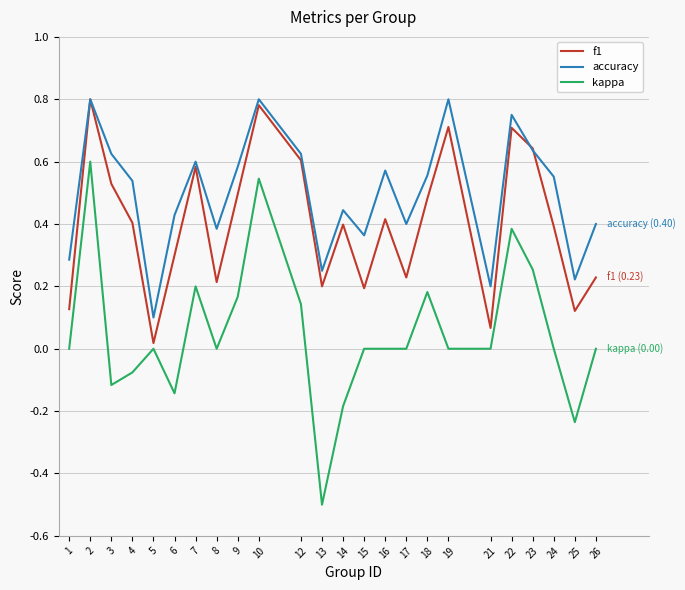

At which category does the chart reach its minimum across all series?

13